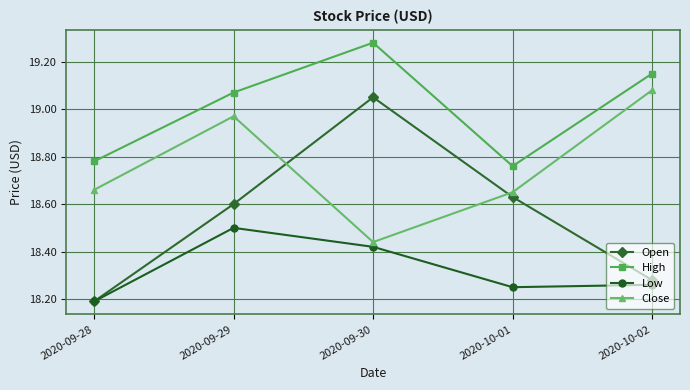

The Low series shows 24.5 at 2020-10-02. True or false?

False